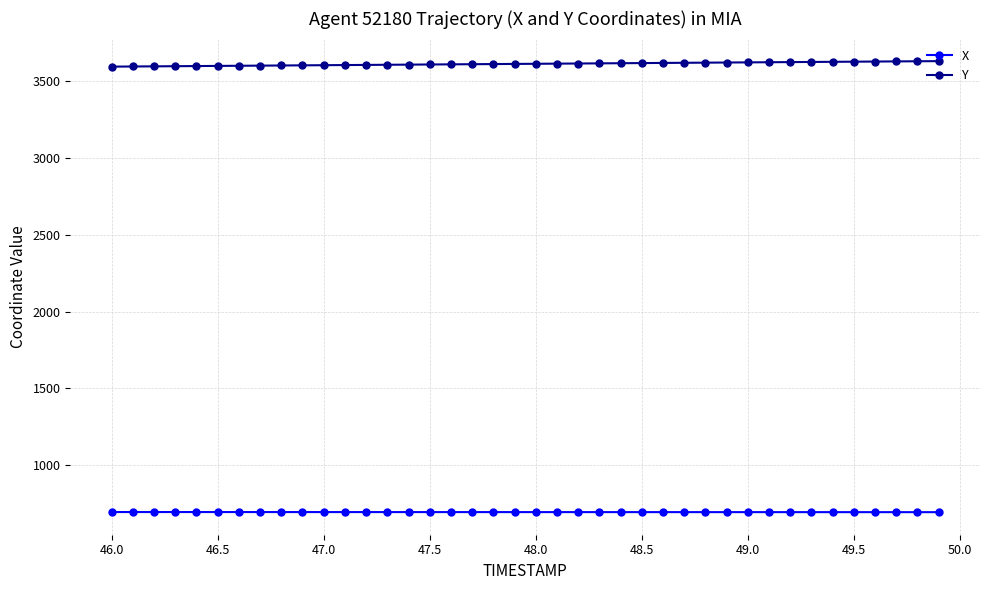

At how many categories does at least one series exceed 1503?

40